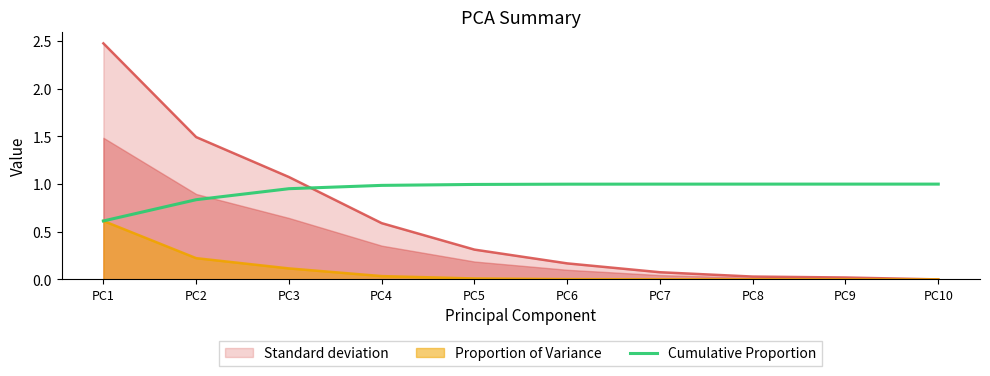

Which series has the largest total across all categories?

Cumulative Proportion